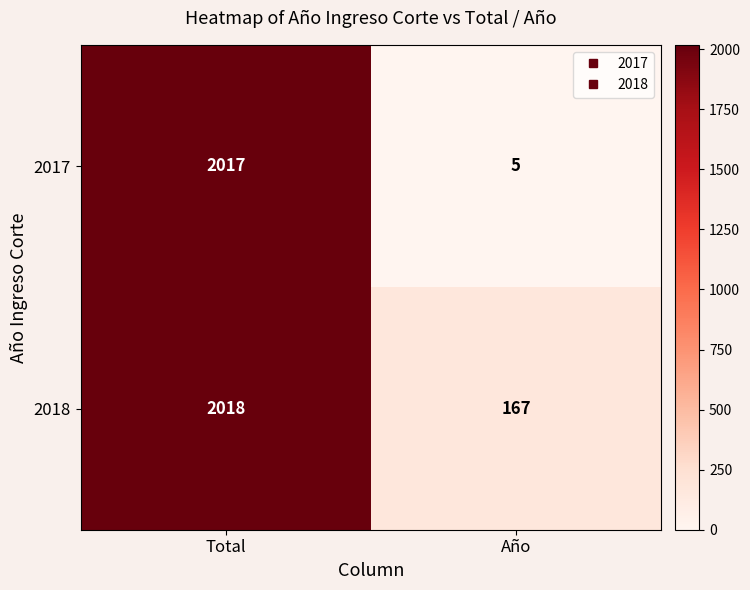

What is the difference between the highest and lowest values at Año?

162